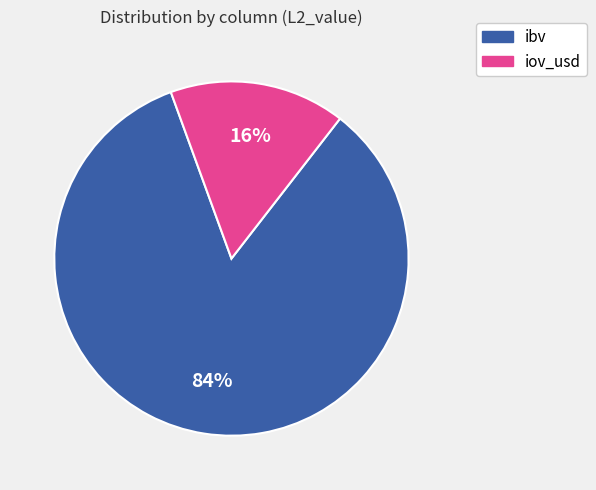

To the nearest percent, what is the average slice percentage?

50%